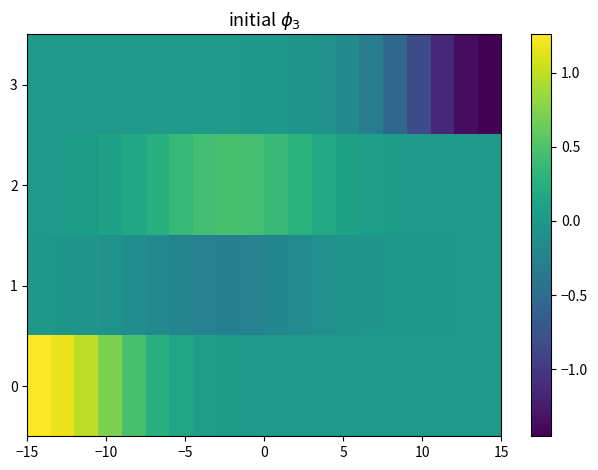

Reading left to right, extract all data points from this chart.

3: -0.0	-0.0	-0.0	-0.0	-0.0	-0.0	-0.0	-0.0	-0.0	-0.0	-0.0	-0.0	-0.1	-0.2	-0.3	-0.5	-0.8	-1.1	-1.4	-1.5
2: 0.0	0.0	0.0	0.1	0.2	0.3	0.4	0.4	0.5	0.4	0.4	0.3	0.2	0.1	0.1	0.0	0.0	0.0	0.0	0.0
1: -0.0	-0.0	-0.0	-0.1	-0.1	-0.2	-0.2	-0.3	-0.3	-0.3	-0.2	-0.1	-0.1	-0.1	-0.0	-0.0	-0.0	-0.0	-0.0	-0.0
0: 1.3	1.2	1.0	0.7	0.5	0.3	0.1	0.1	0.0	0.0	0.0	0.0	0.0	0.0	0.0	0.0	0.0	0.0	0.0	0.0